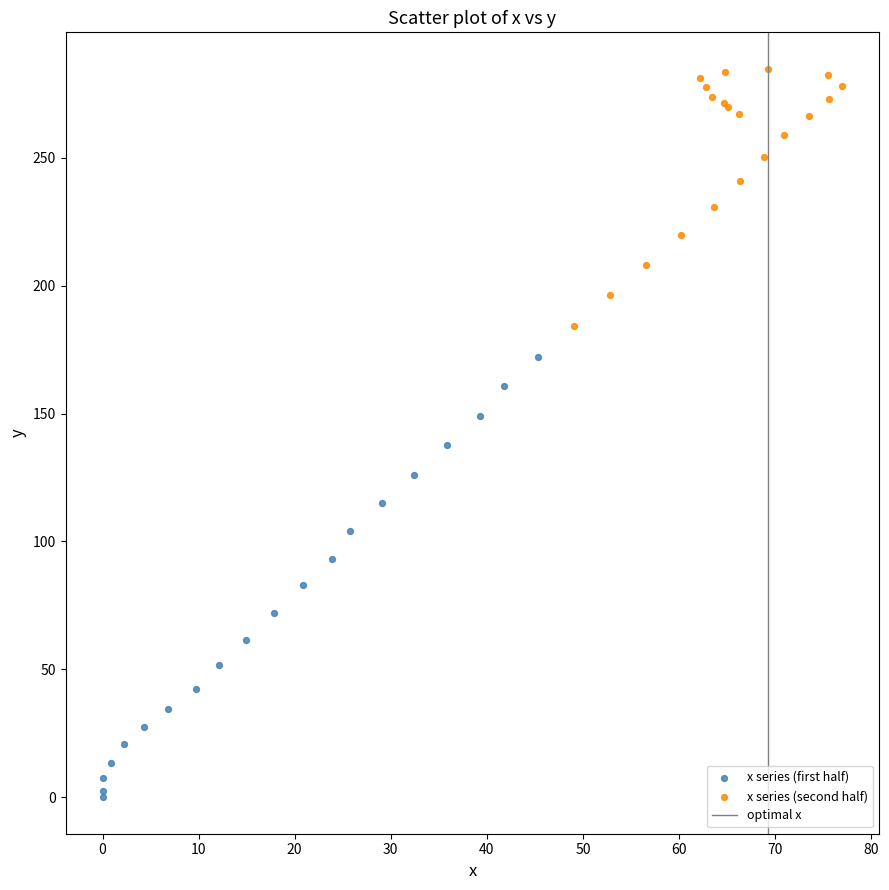

Which series has the widest spread of Y values?

x series (first half)